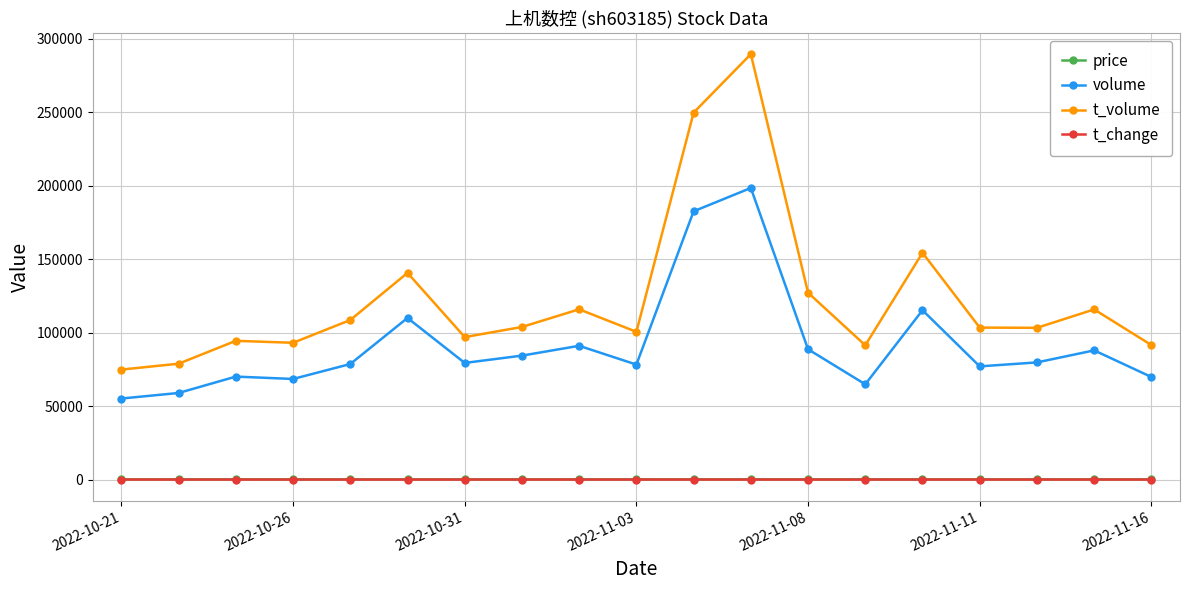

What is the maximum value shown in the chart?

289647.0